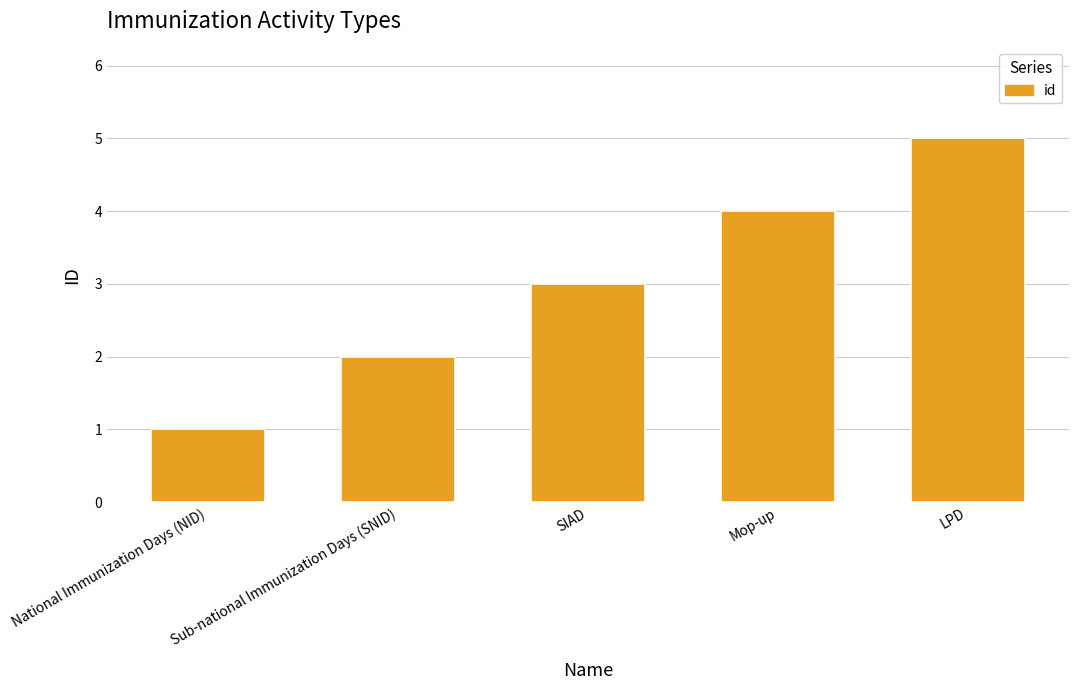

Is it true that the value at SIAD is 2?

False